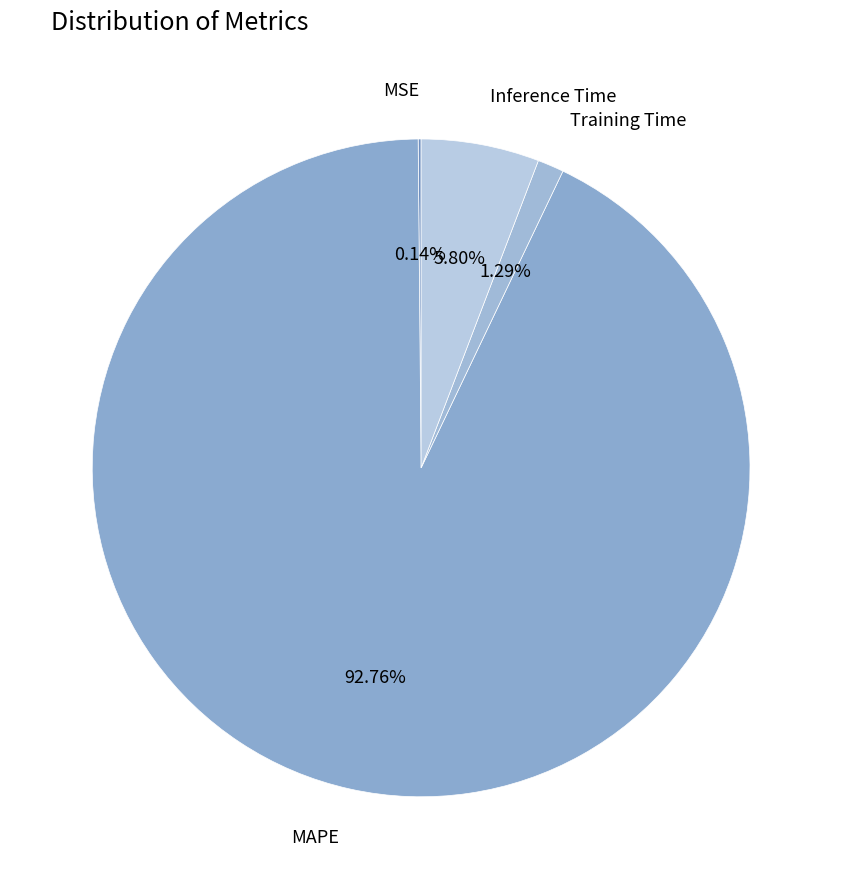

How many segments does this pie chart have?

4